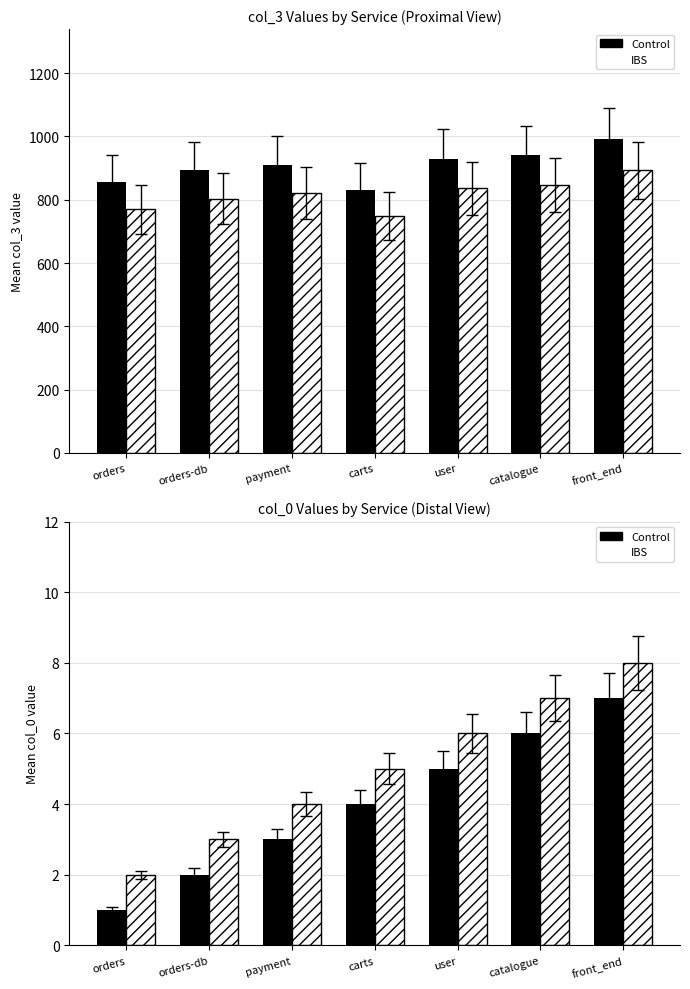

What position from the left is front_end?

7